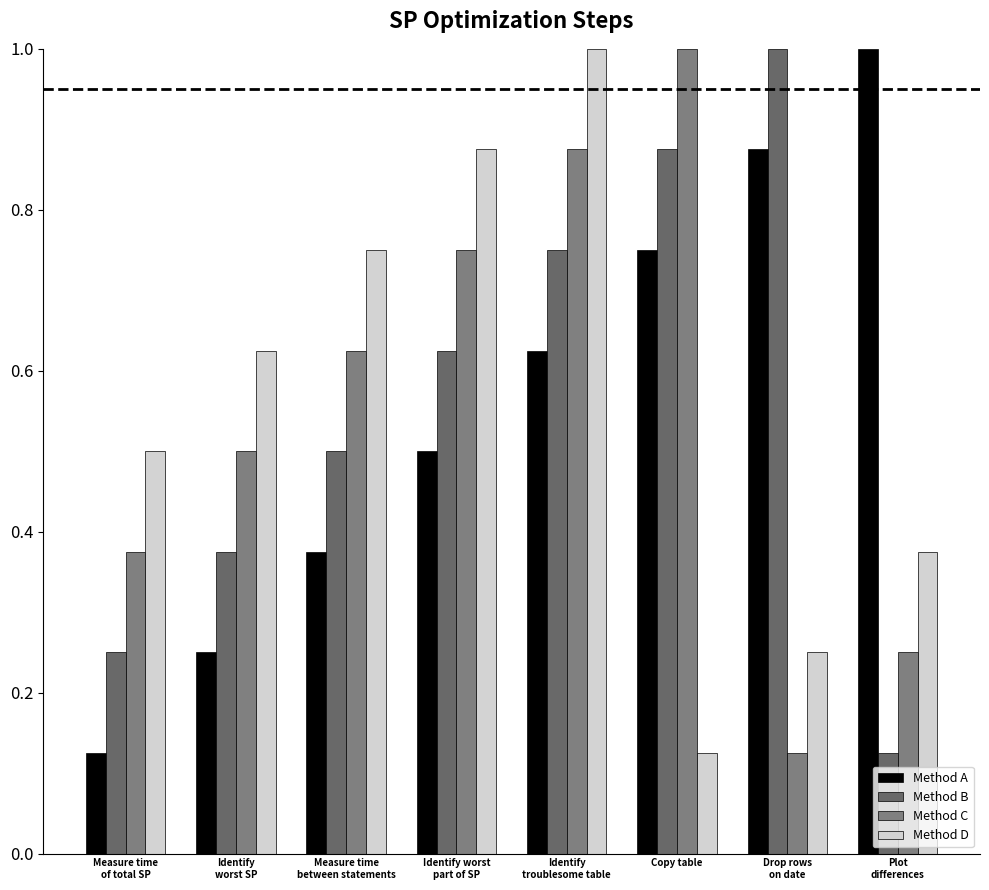

The value of Method A at Identify
troublesome table is 0.6. True or false?

True